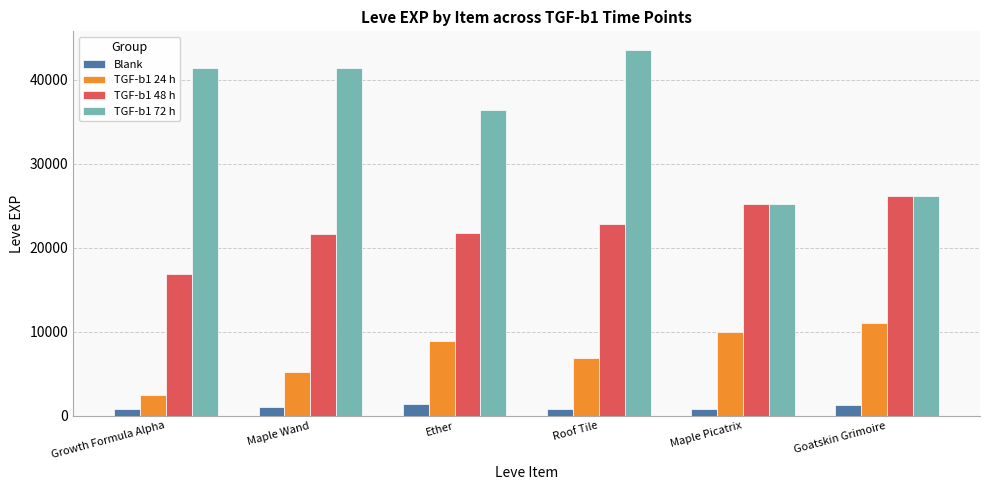

What is the difference between the maximum and minimum values in the TGF-b1 48 h series?

9240